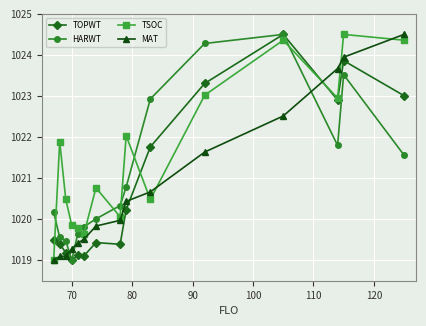

How many intersections are there between HARWT and MAT?

3